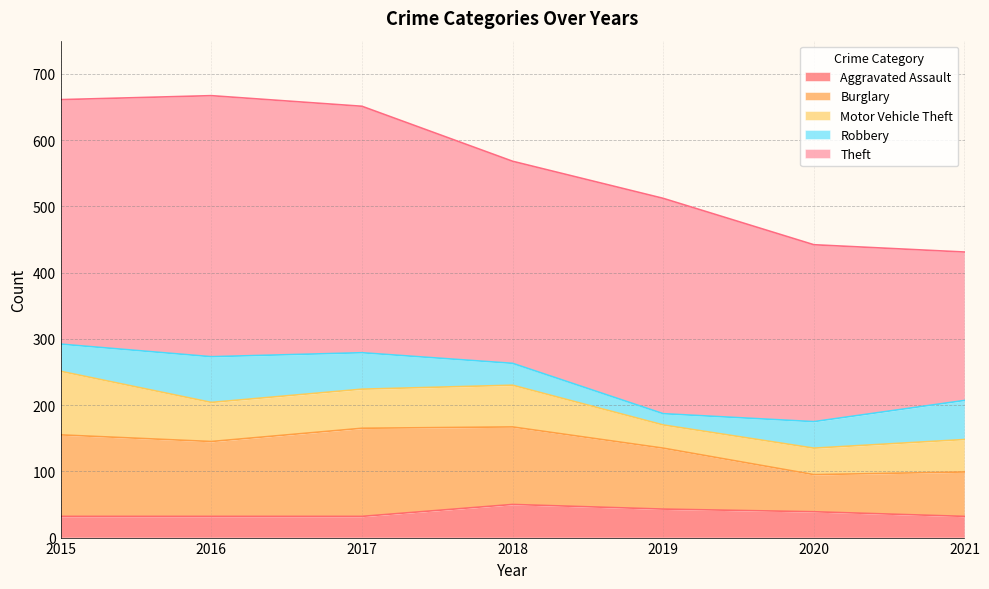

How many series are shown in this chart?

5